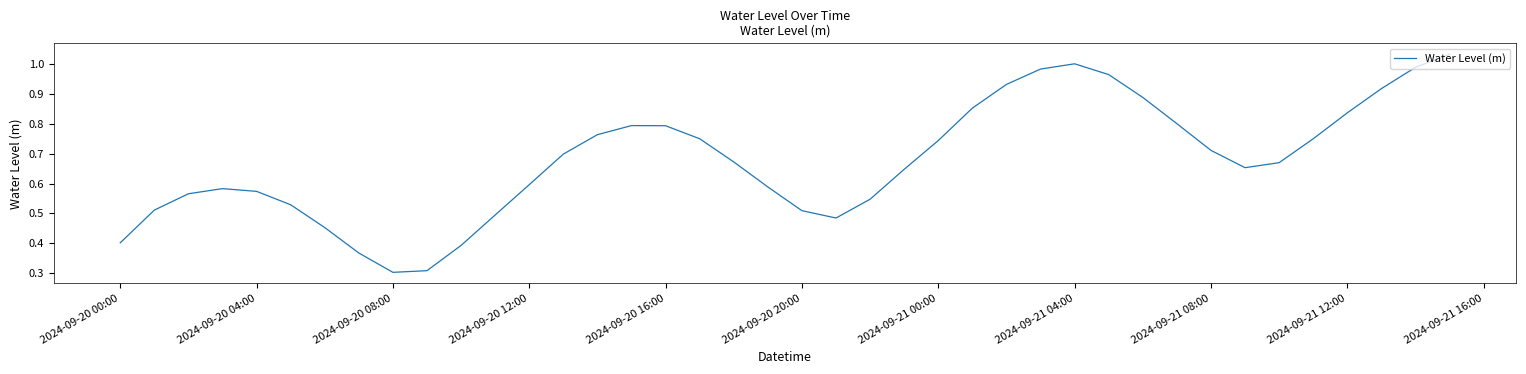

What is the minimum value shown in the chart?

0.3